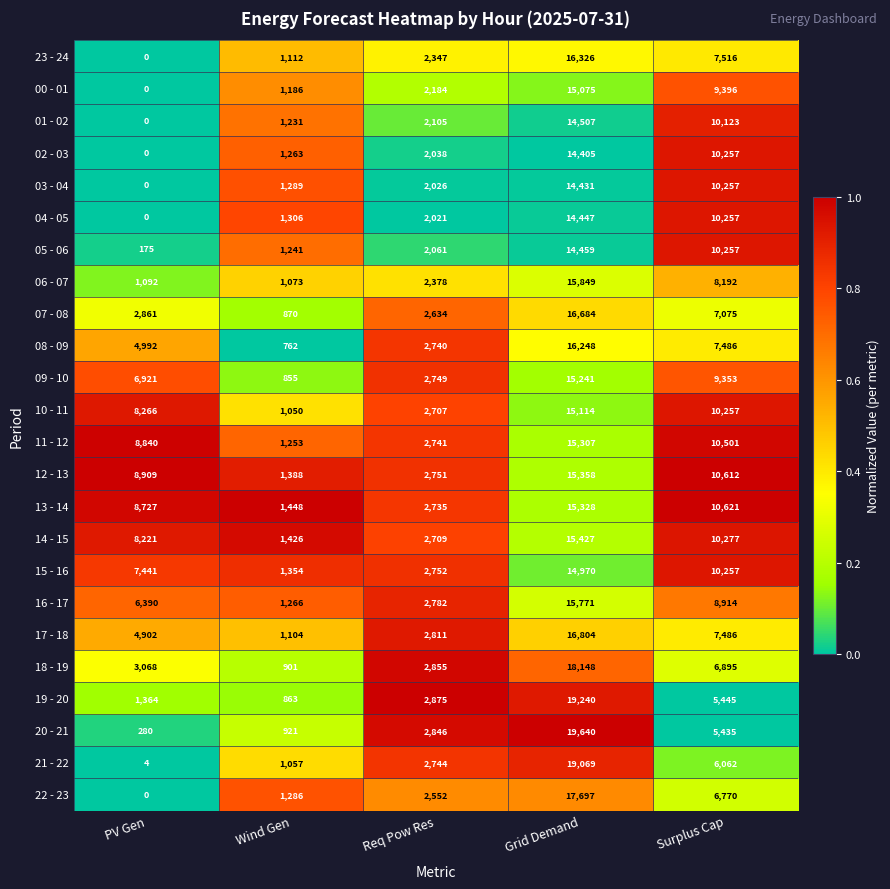

At how many categories does at least one series exceed 3206?

3